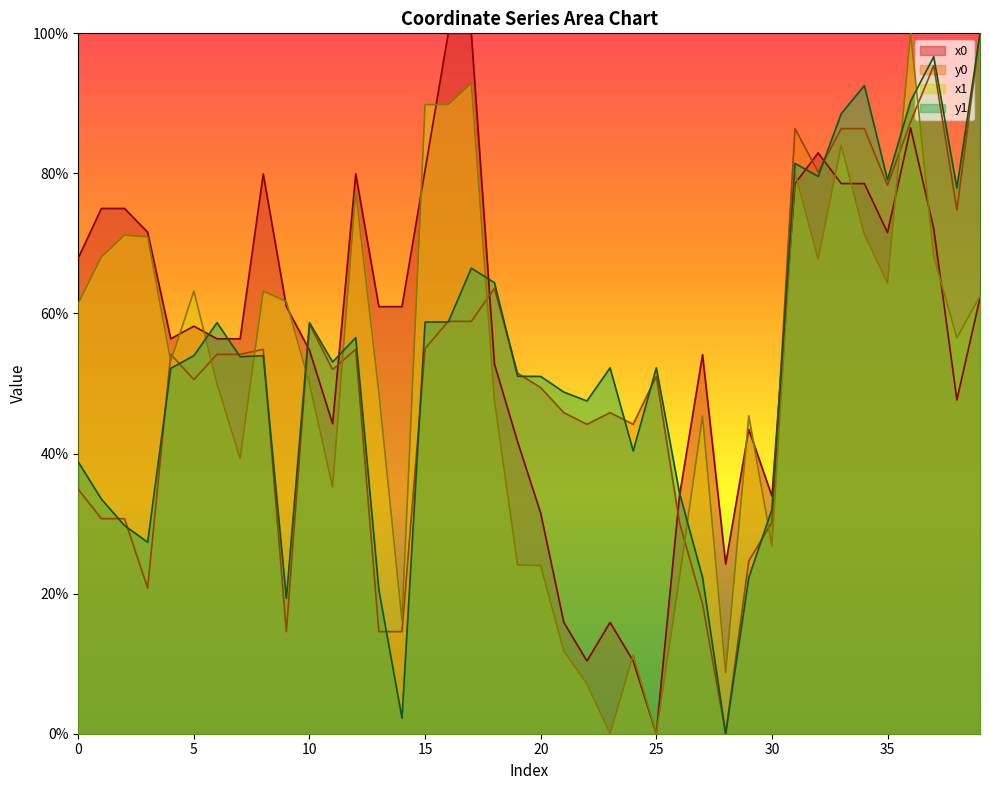

What is the difference between the highest and lowest values at 35?

14.7